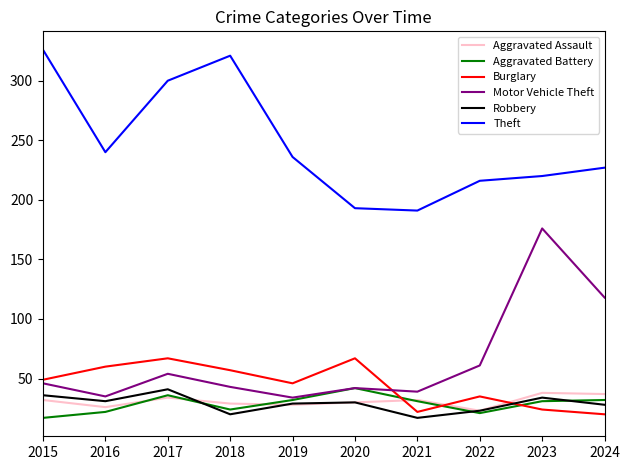

What value does the Robbery series have at 2016?

31